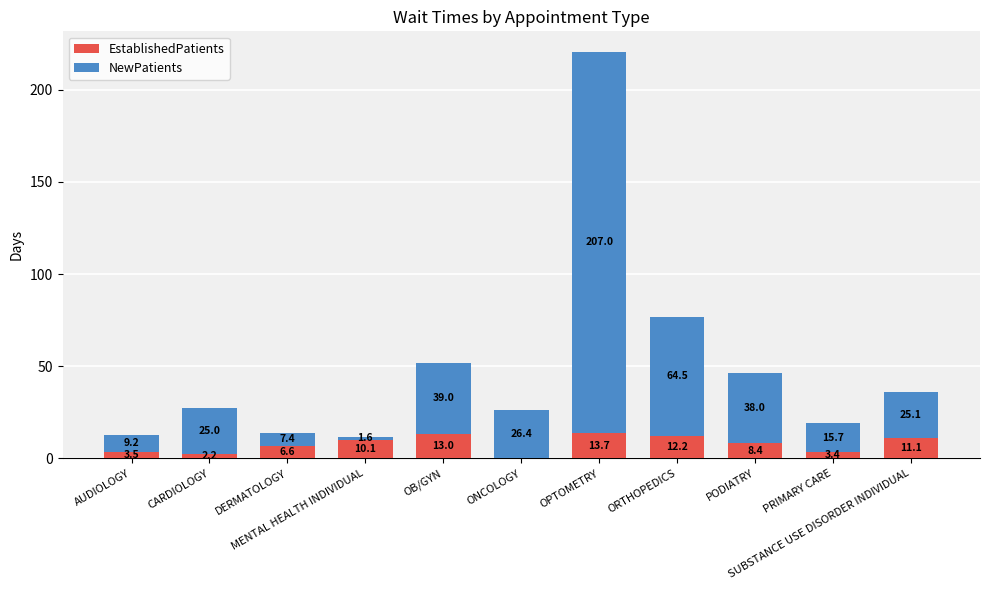

What is the sum of all EstablishedPatients values?

84.2